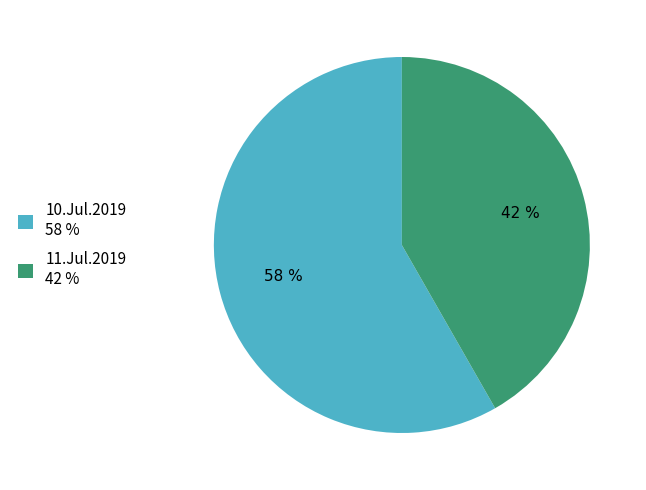

Which slice is the largest?

10.Jul.2019 58 %